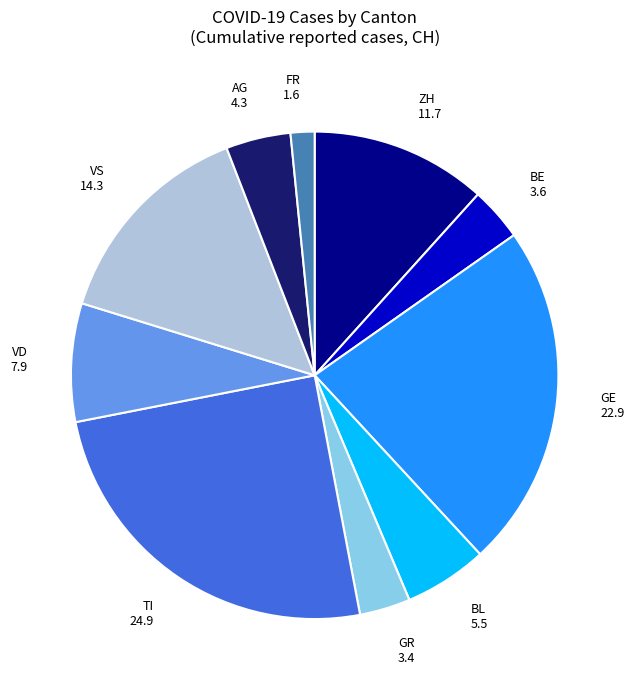

Between VS 14.3 and ZH 11.7, which is larger?

VS 14.3